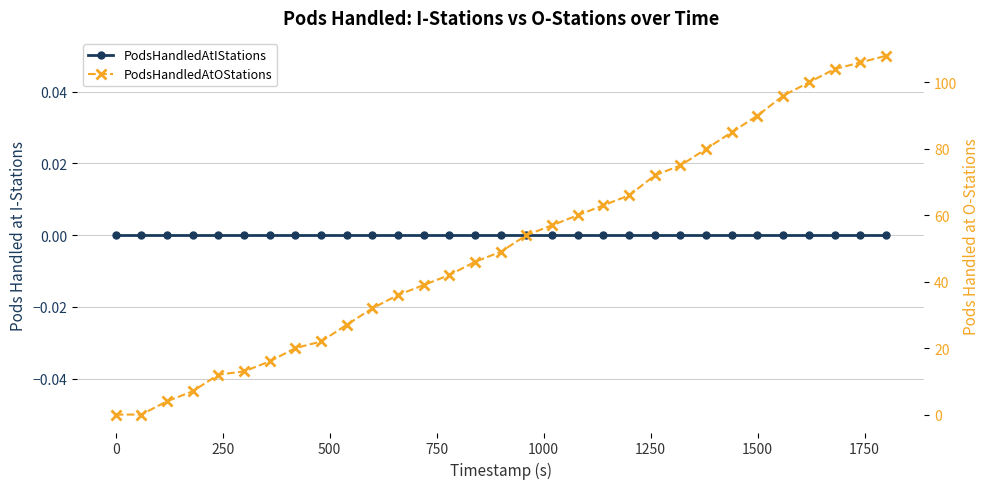

At how many categories does at least one series exceed 30?

21